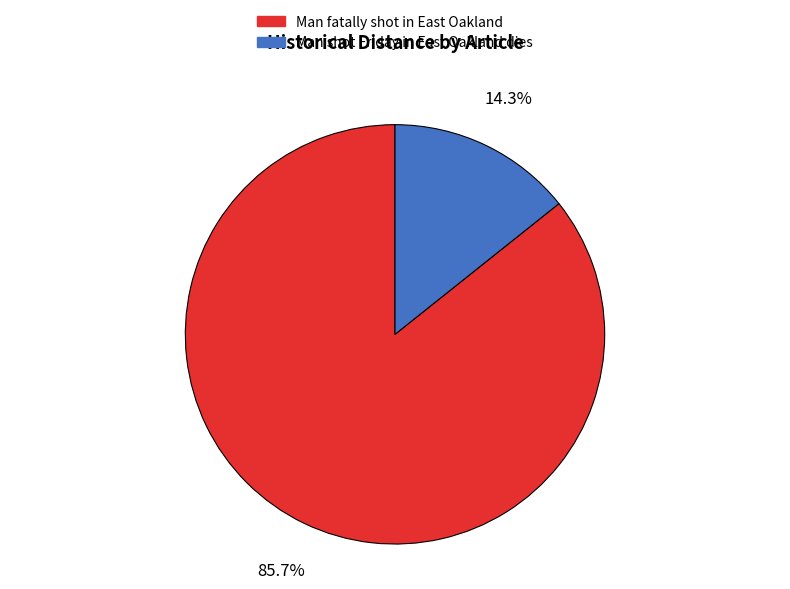

Is it true that Man shot Friday in East Oakland dies is 24% of the pie?

False